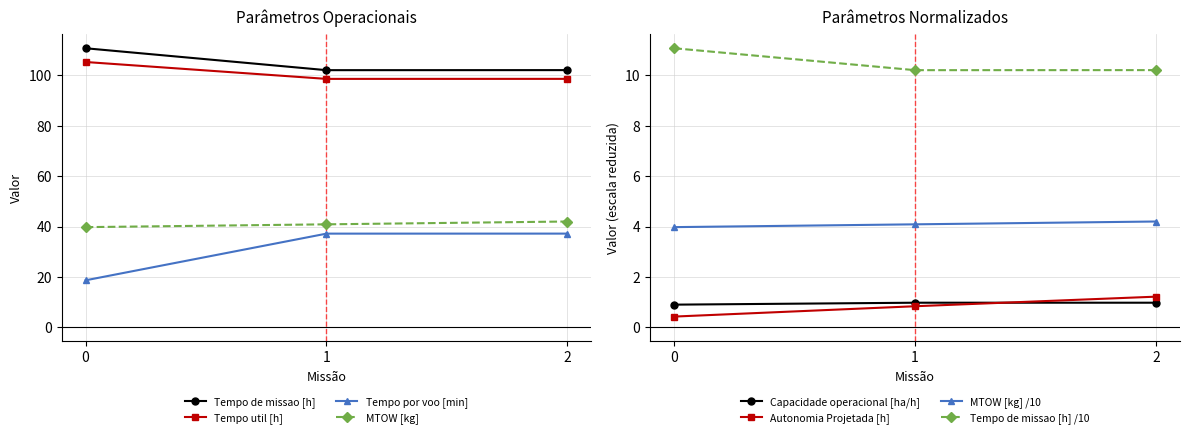

Where does the MTOW [kg] series first go above 40?

1